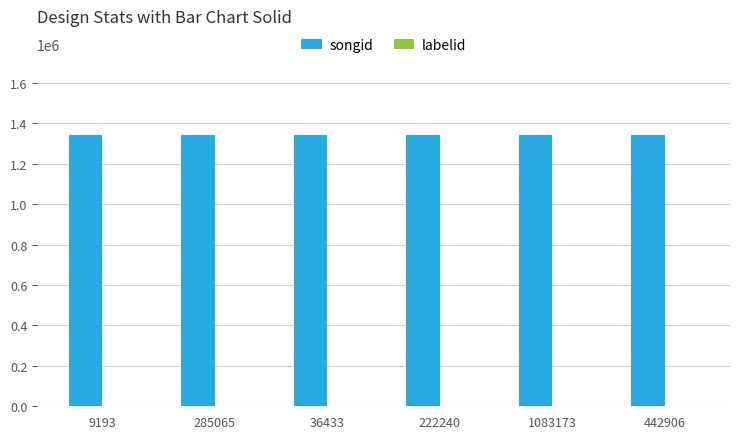

Which series has the largest total across all categories?

songid